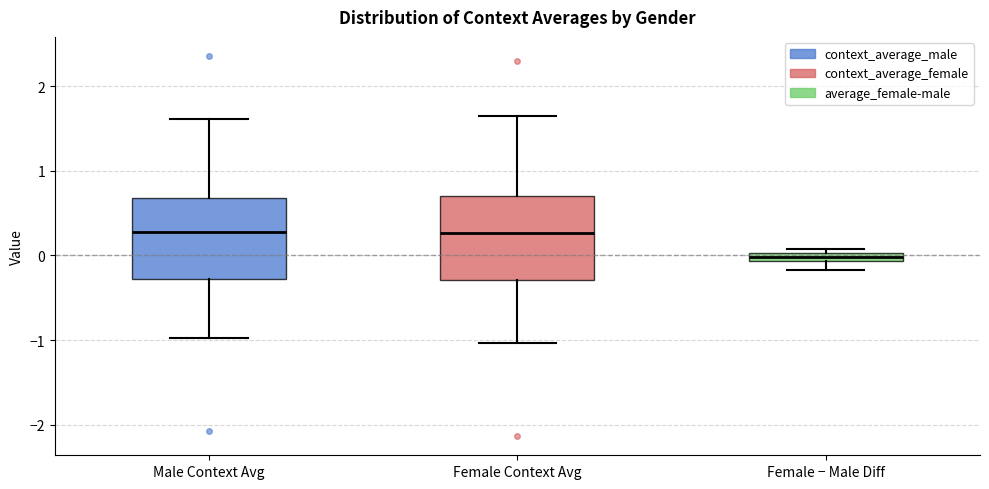

Where does the median line of the box for Male Context Avg sit on the y-axis? The values are not printed on the chart, so give them approximately, as read against the axis.

0.3